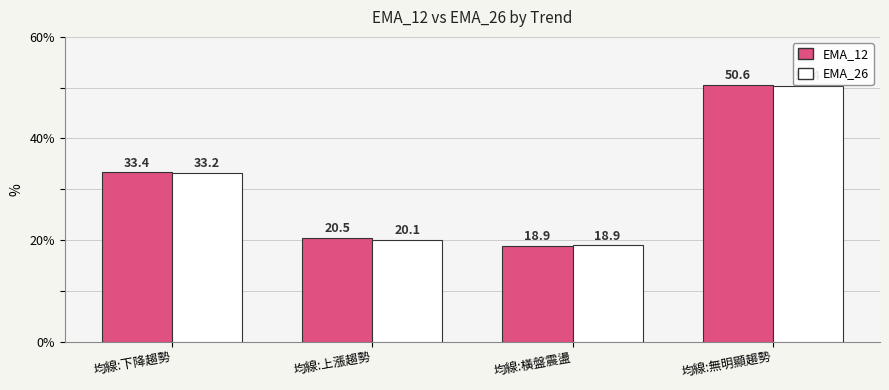

What position from the right is 均線:橫盤震盪?

2